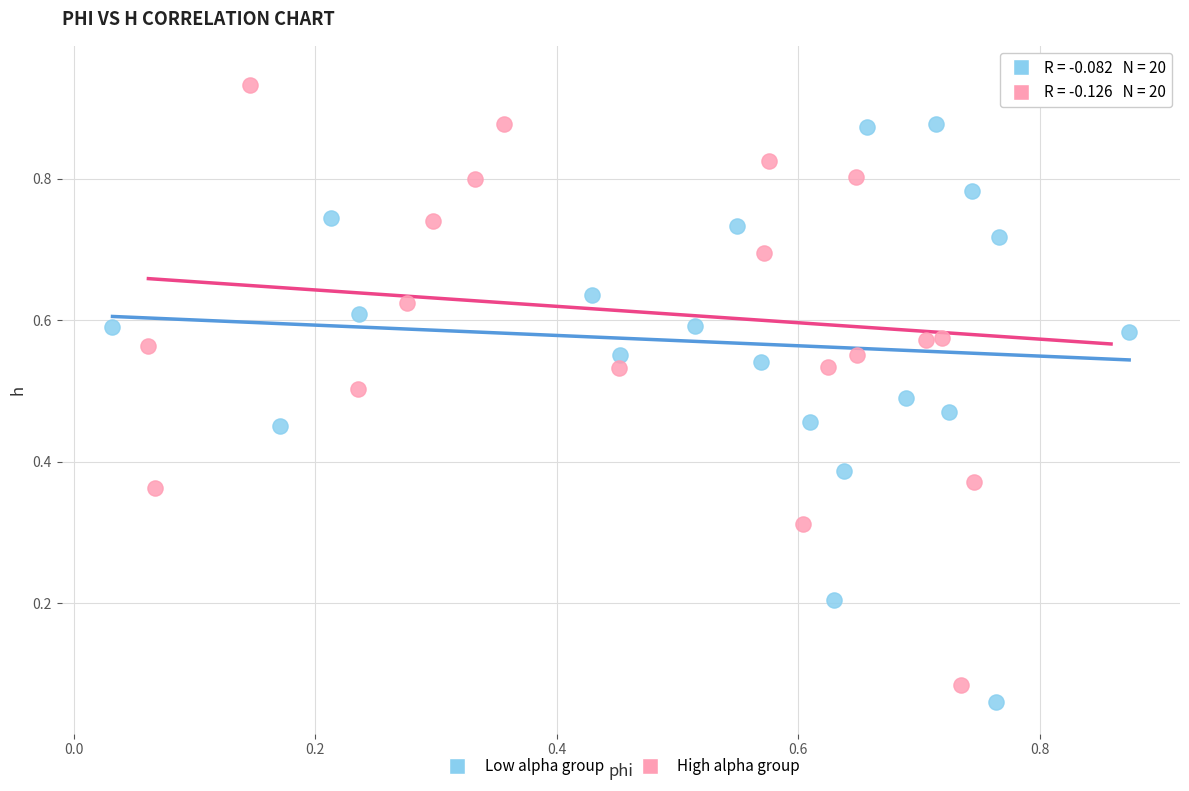

Which series has the widest spread of Y values?

High alpha group